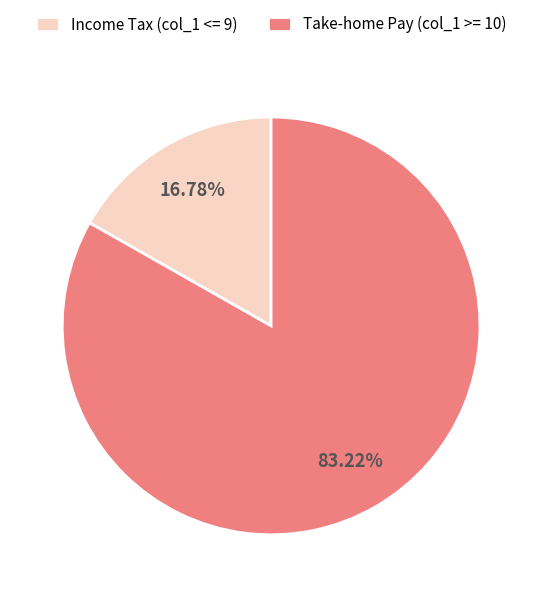

To the nearest percent, what is the difference between the largest and smallest slice percentages?

66%